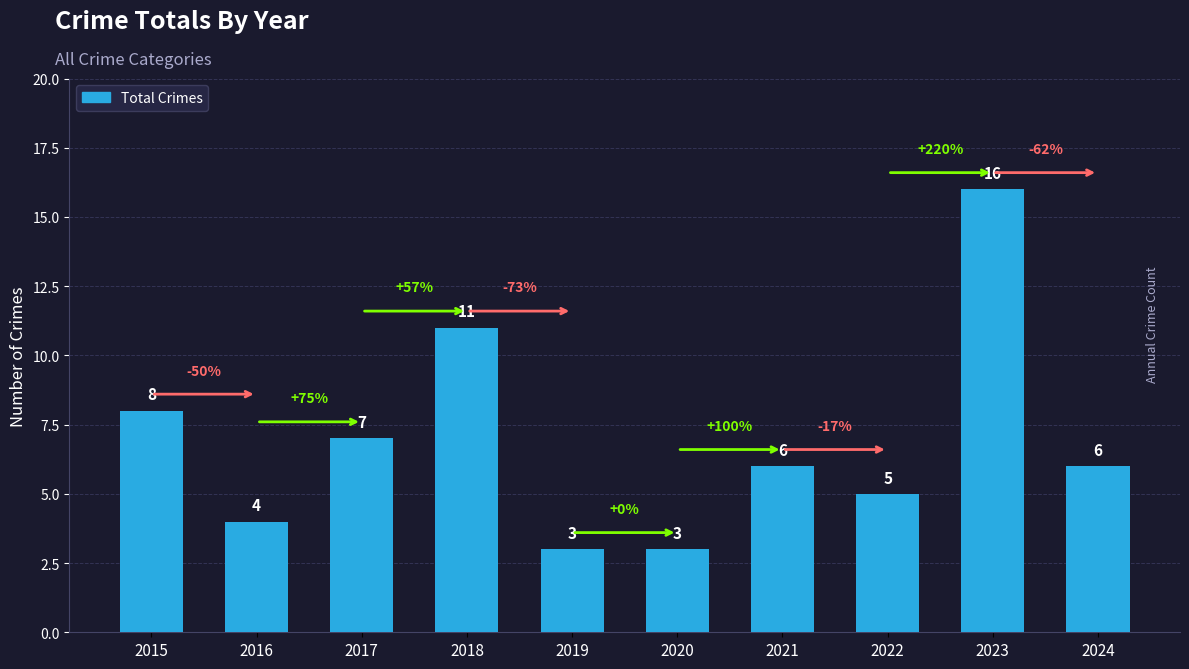

What is the change in value from 2023 to 2024?

-10